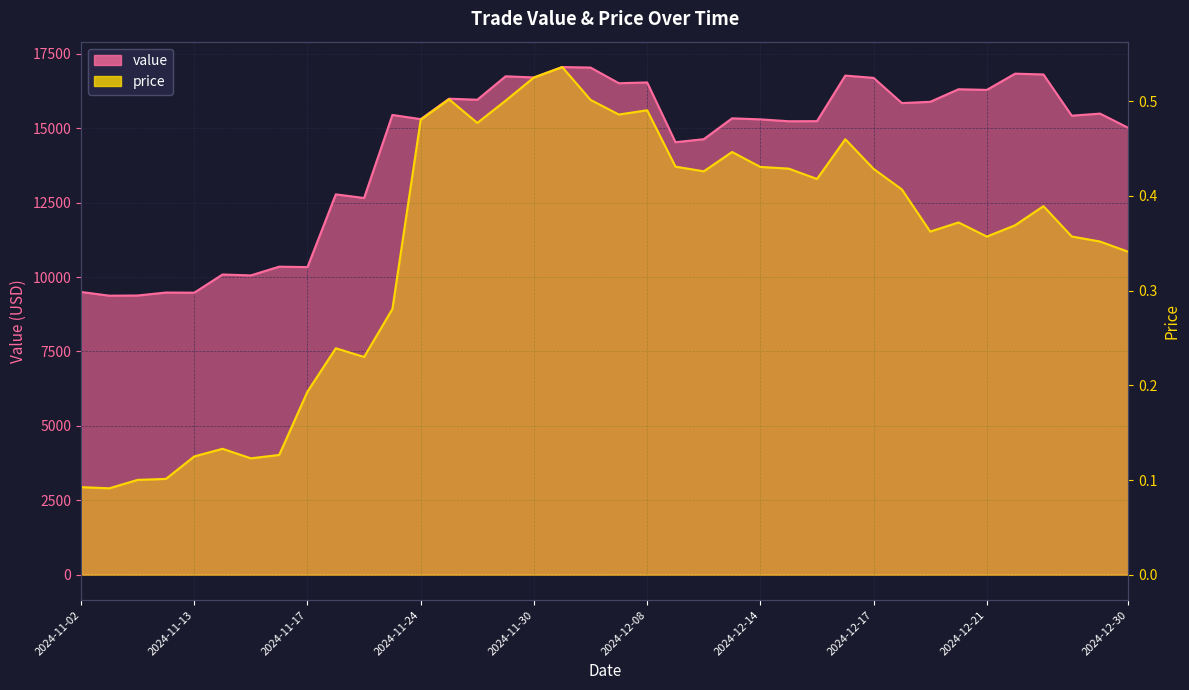

Count the number of data series in this chart.

2